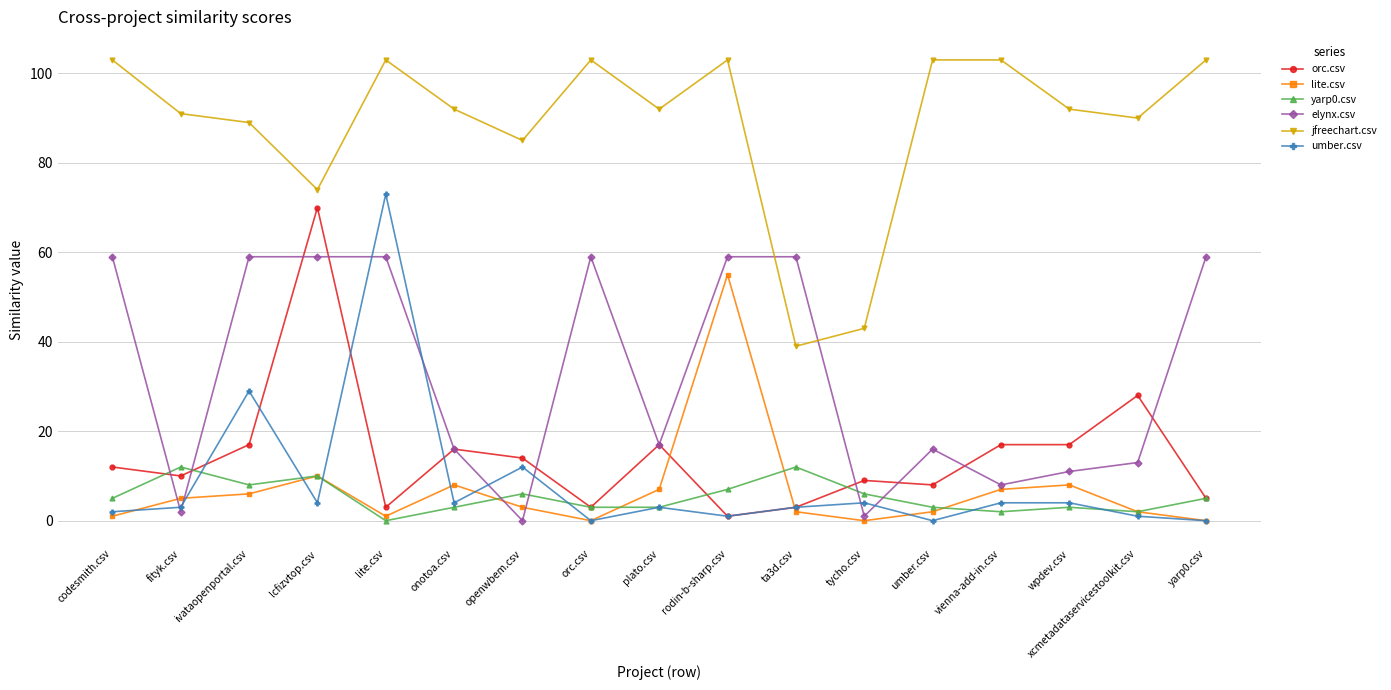

How many lines are shown in the chart?

6